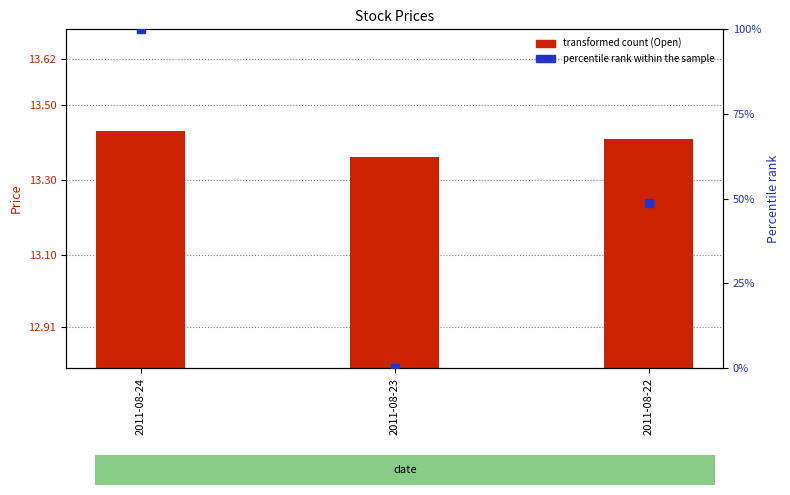

Is the value of percentile rank within the sample at 2011-08-23 greater than the value of transformed count at 2011-08-23?

No